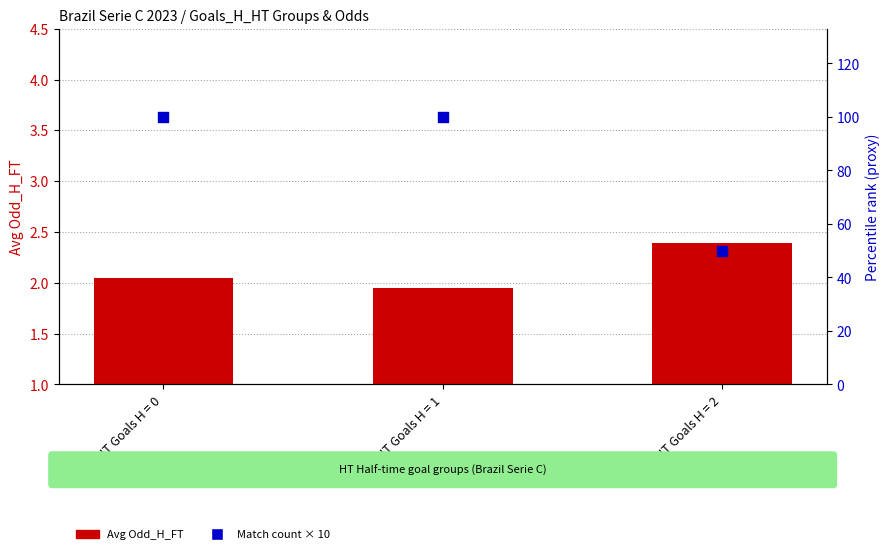

Which series reaches the maximum Y coordinate?

Match count × 10 (percentile proxy)